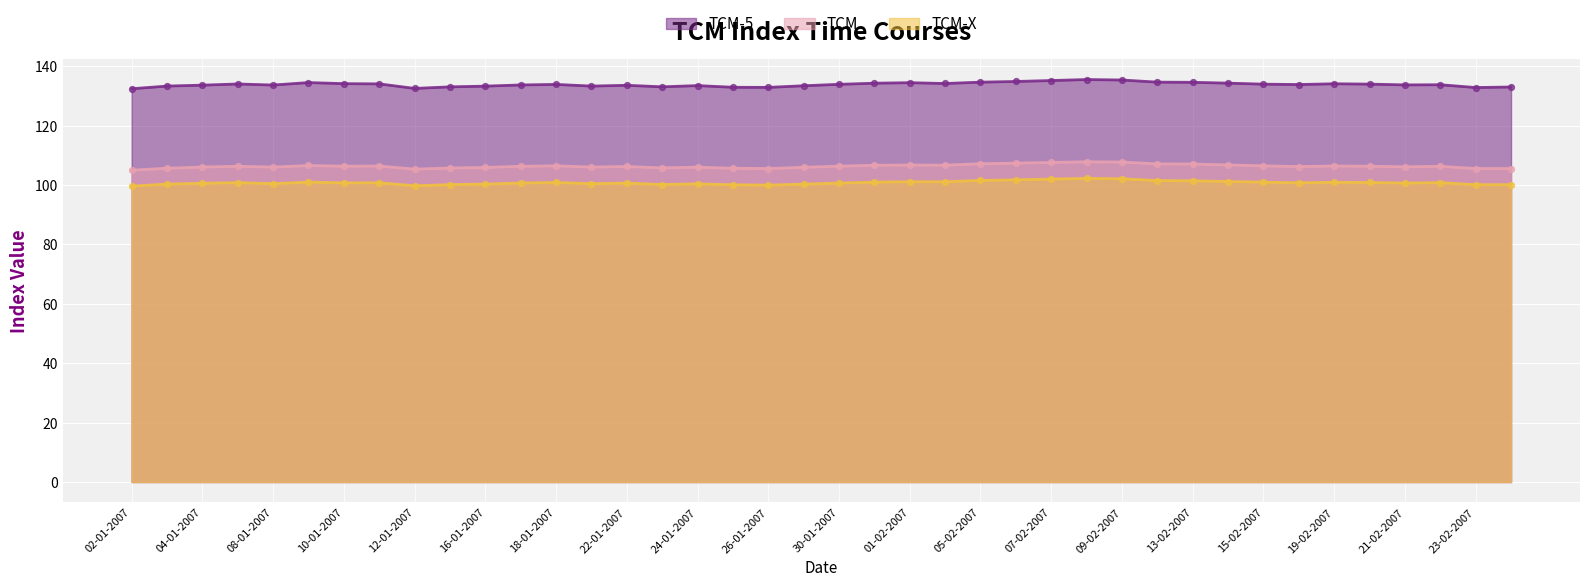

At which category is the sum across all series the highest?

08-02-2007